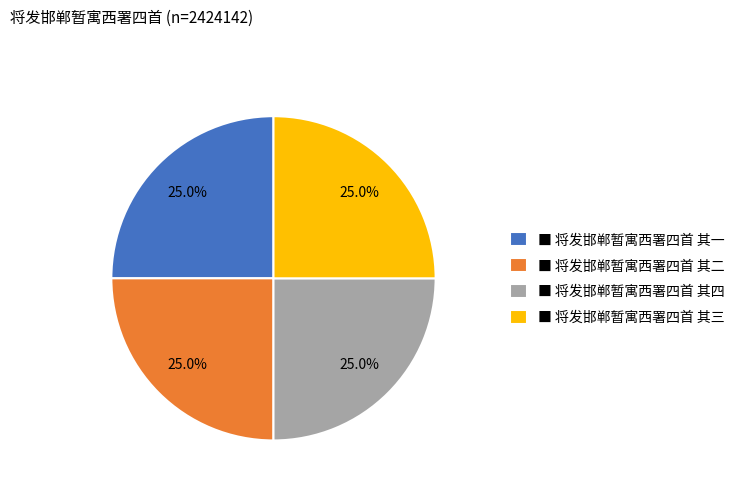

Is there a majority slice in this chart?

No